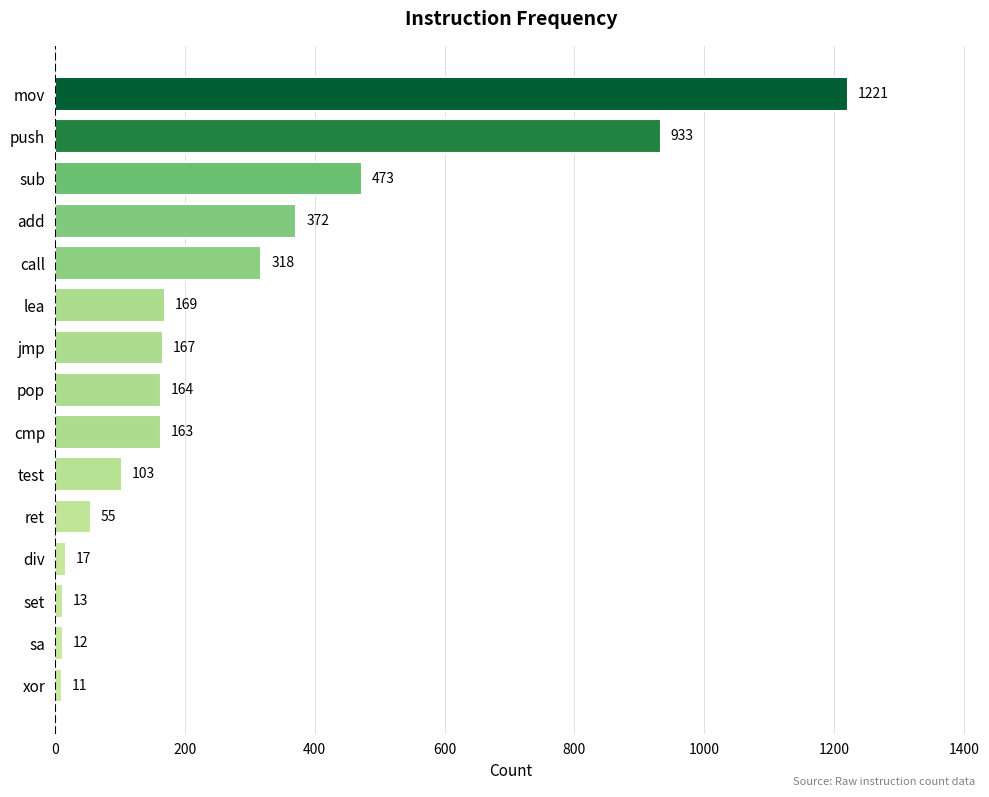

What is the change in value from set to div?

+4